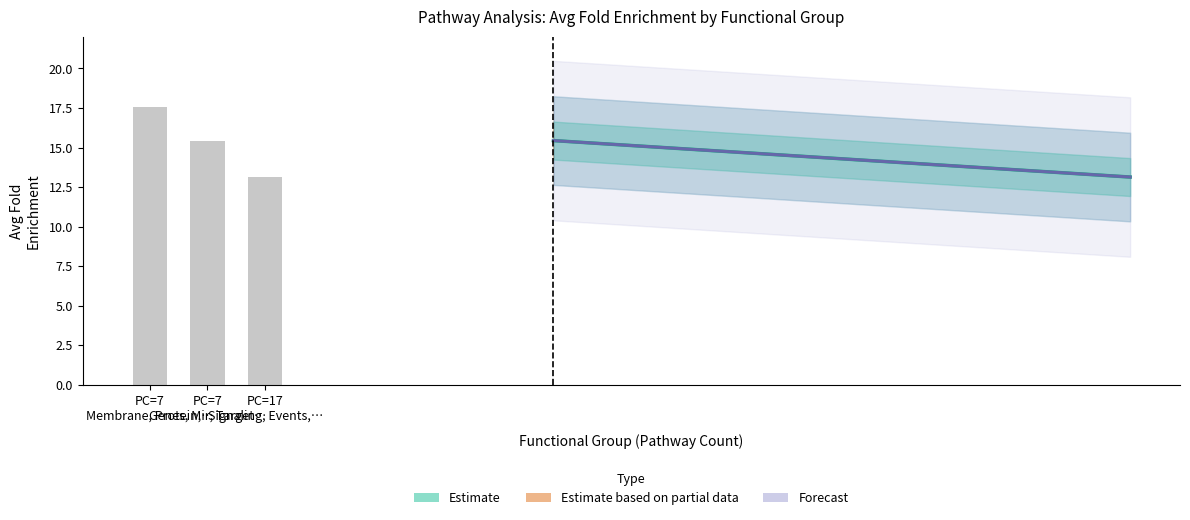

Rank the categories by value from lowest to highest.

PC=17 Signaling, Events,…, PC=7 Genes, Mir, Target…, PC=7 Membrane, Protein,…